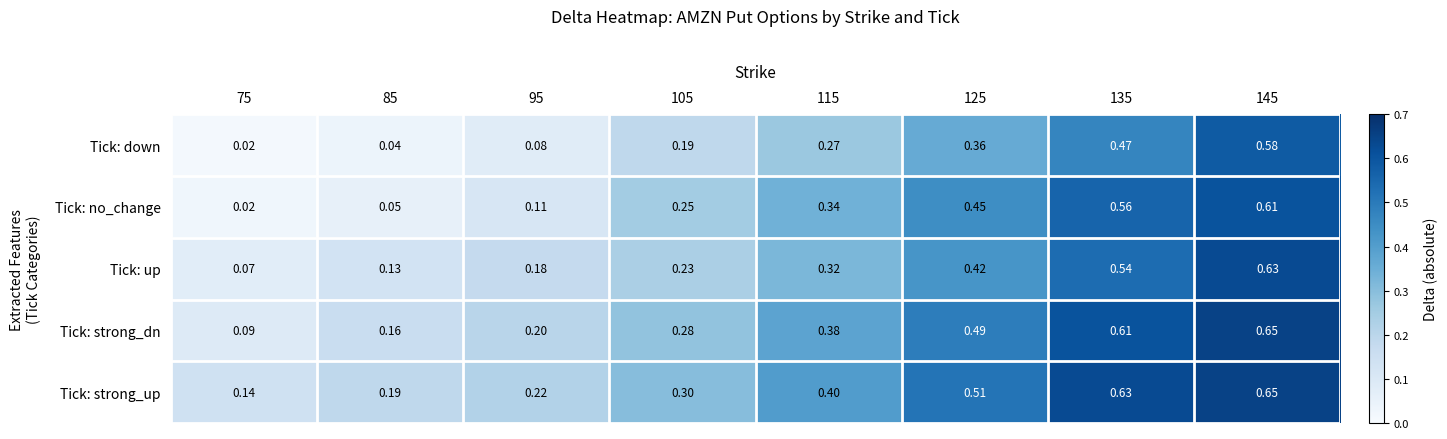

Count the number of data series in this chart.

5